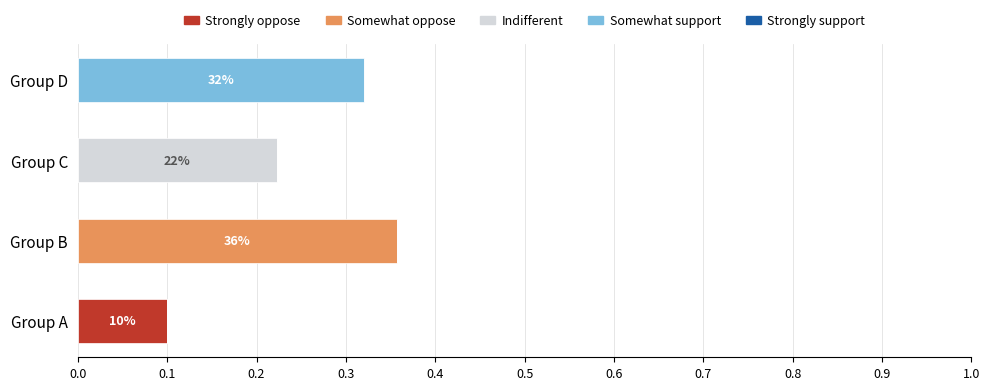

Which category has the highest value in the Strongly oppose series?

Group A